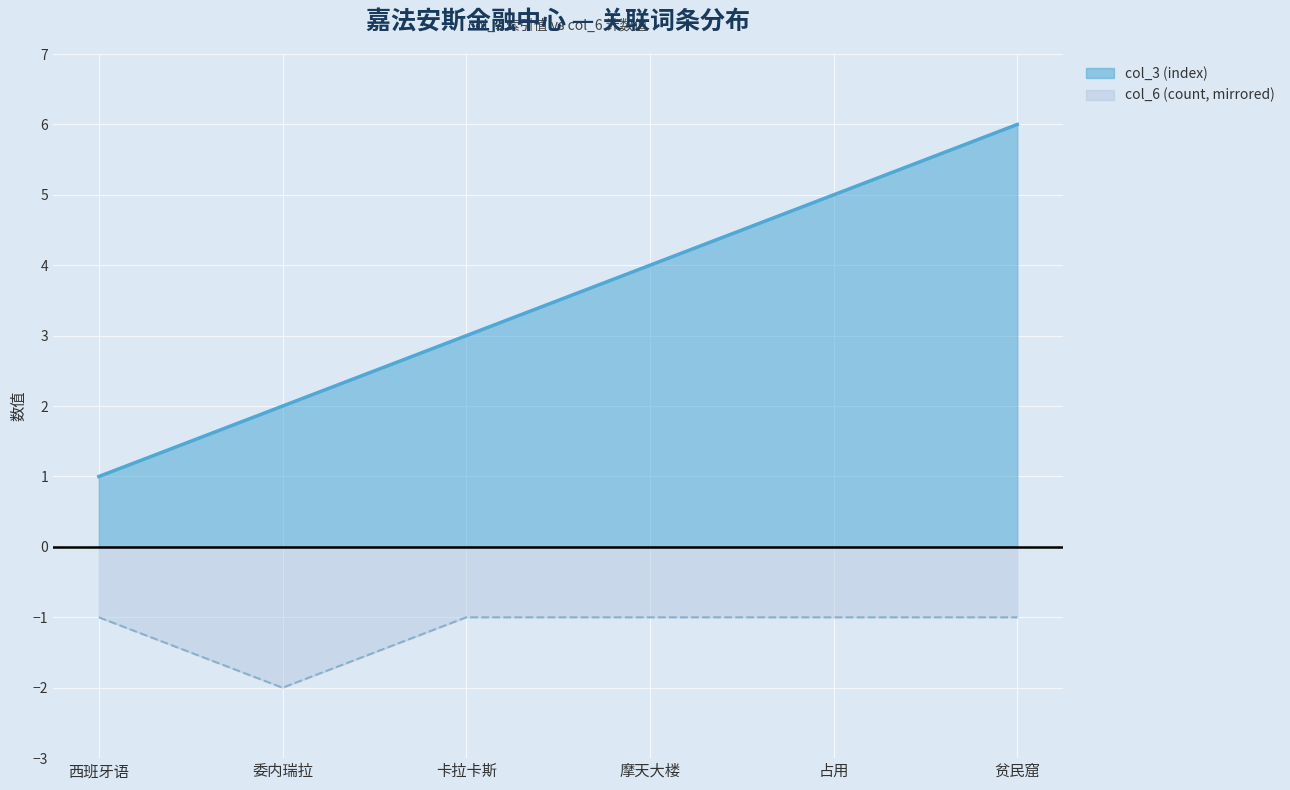

What position from the left is 卡拉卡斯?

3